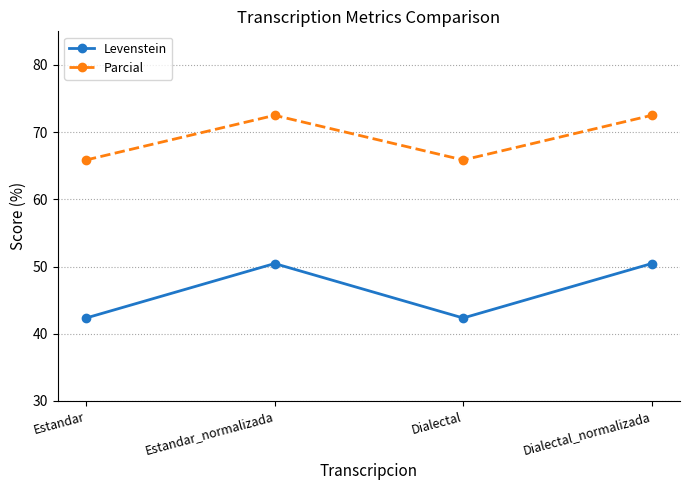

Reading right to left, list all the values displayed in this chart.

Levenstein: Dialectal_normalizada=50.4	Dialectal=42.3	Estandar_normalizada=50.4	Estandar=42.3
Parcial: Dialectal_normalizada=72.5	Dialectal=65.9	Estandar_normalizada=72.5	Estandar=65.9